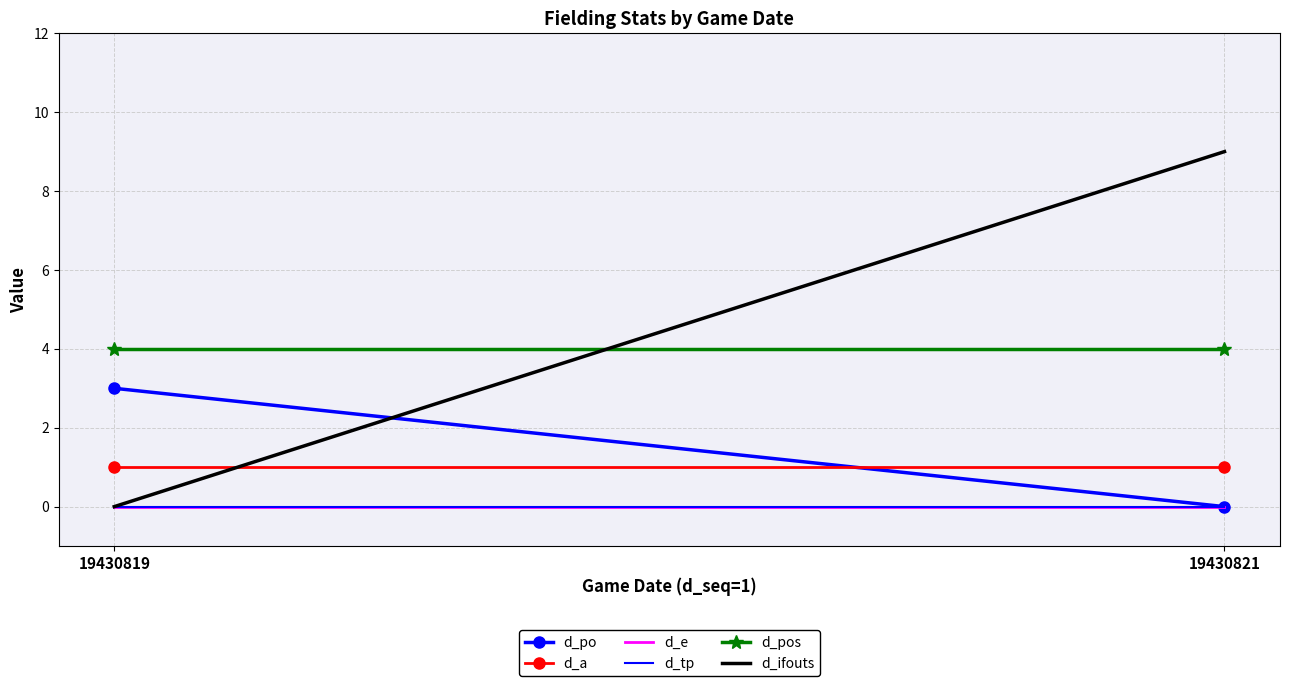

Rank the series by their maximum value, from highest to lowest.

d_ifouts, d_pos, d_po, d_a, d_e, d_tp